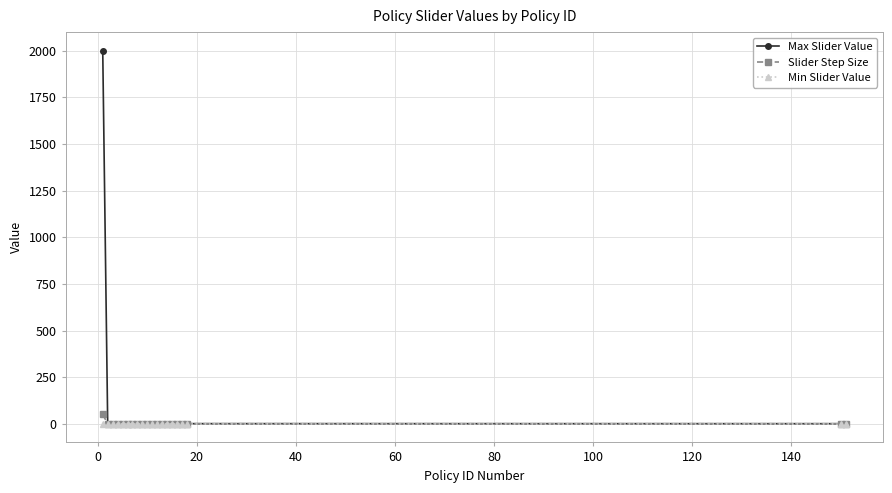

Which series has the largest range (max minus min)?

Max Slider Value